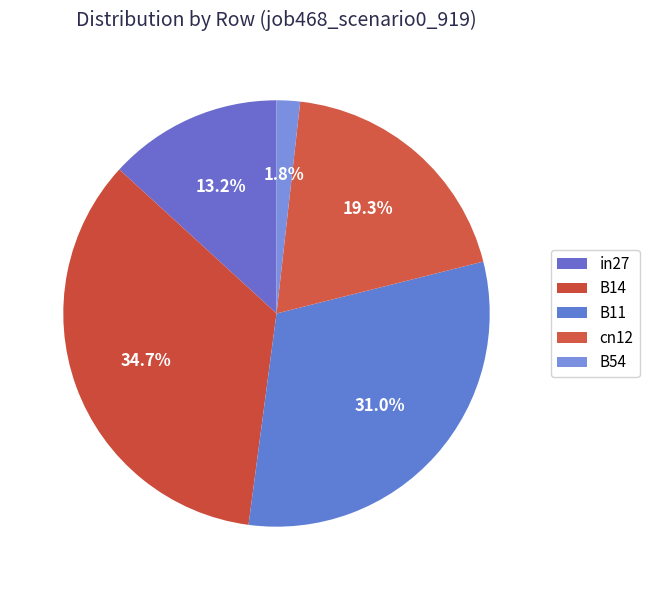

To the nearest percent, what is the average slice percentage?

20%